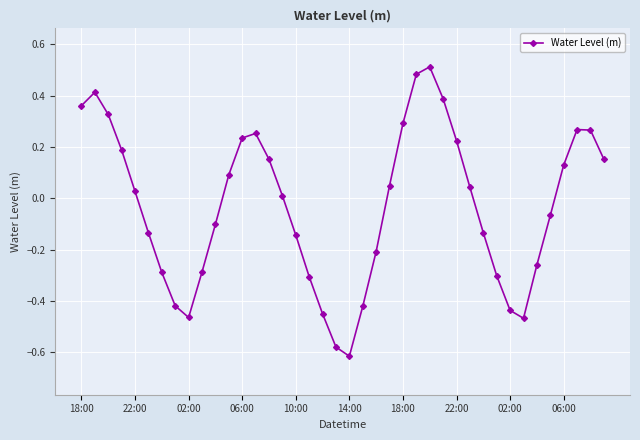

How many data points are above 0?

21